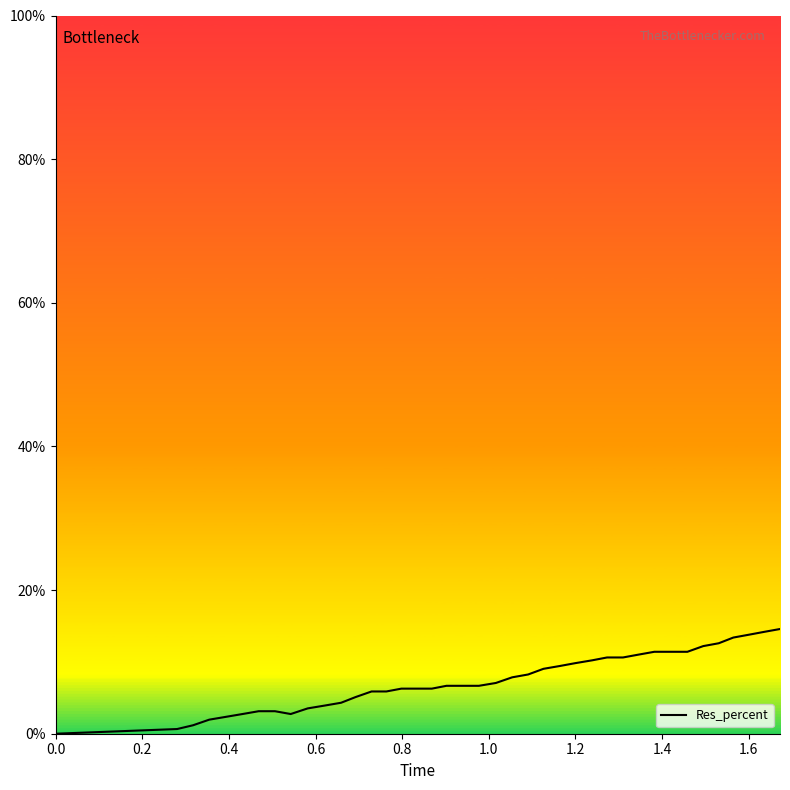

What is the difference between the maximum and minimum values?

14.6